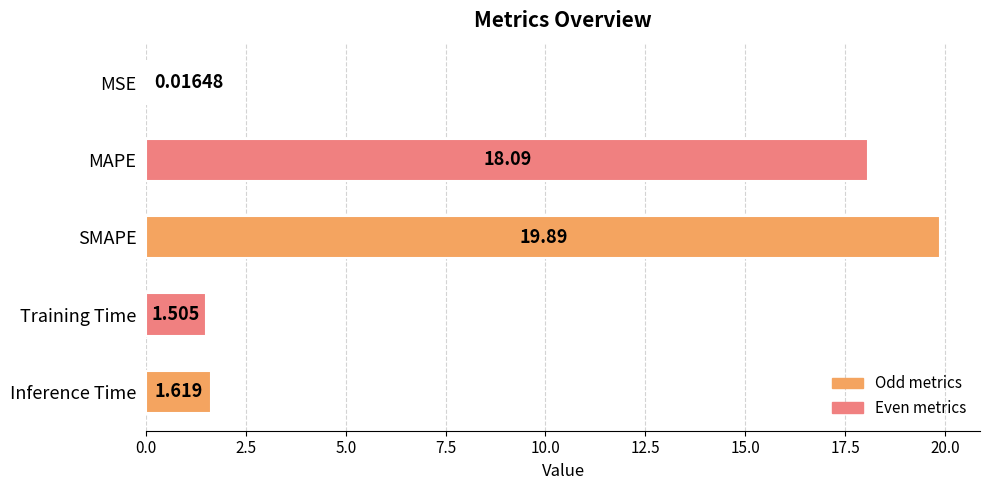

Where is the data nearest to the value 9?

Inference Time